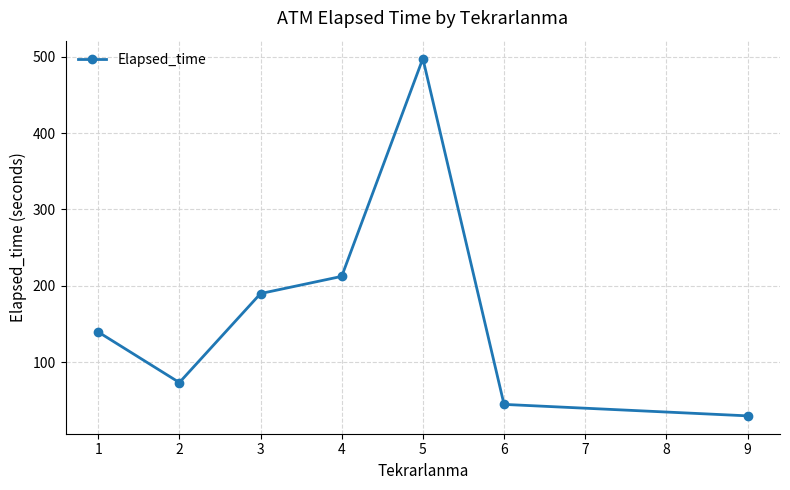

What is the difference between the maximum and minimum values?

467.5